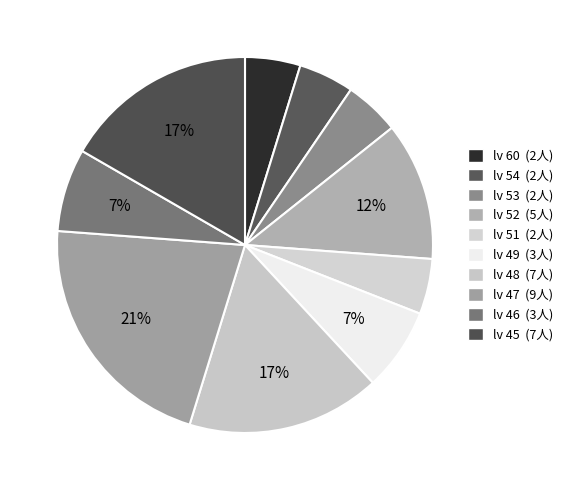

How many segments does this pie chart have?

10